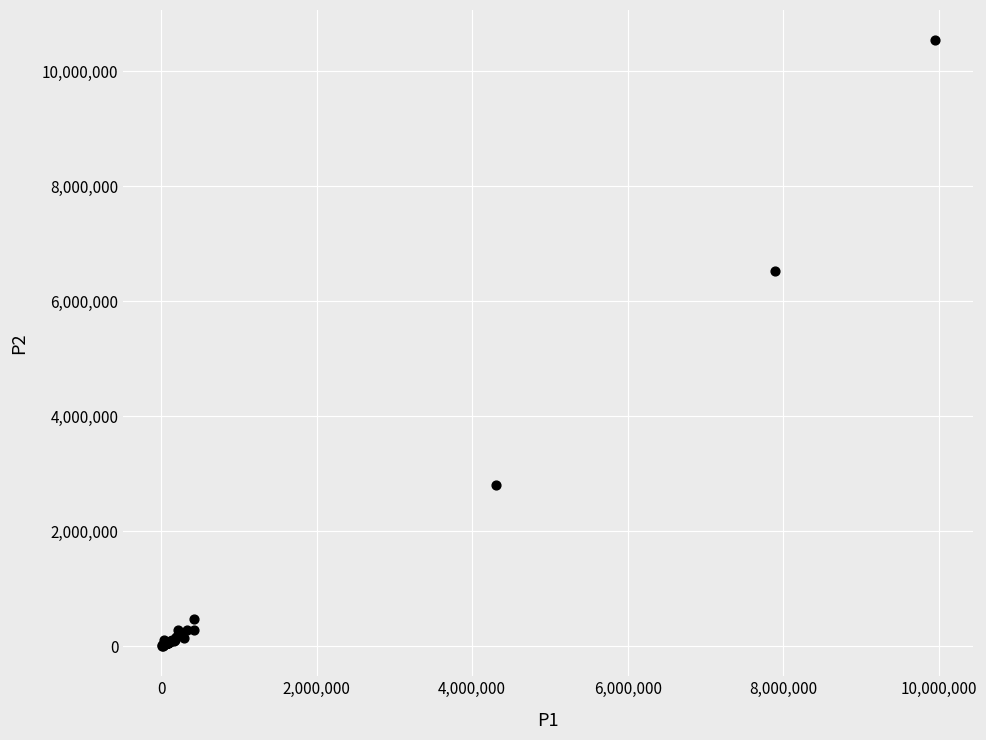

What Y value in the scatter plot is closest to 5270680?

6527574.9